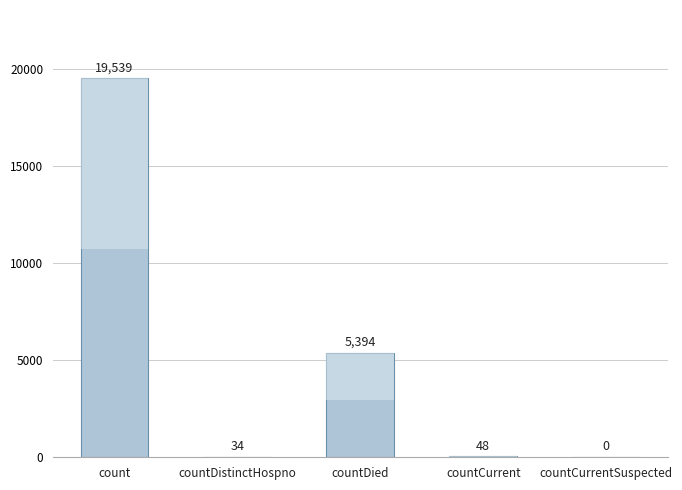

Where is the data nearest to the value 9769?

countDied